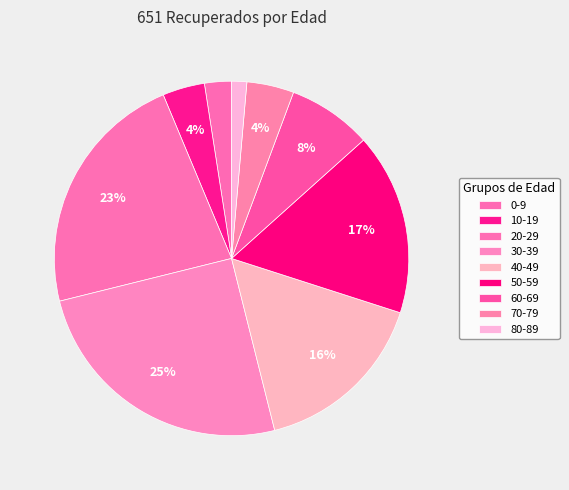

What is the smallest slice in the pie chart?

80-89